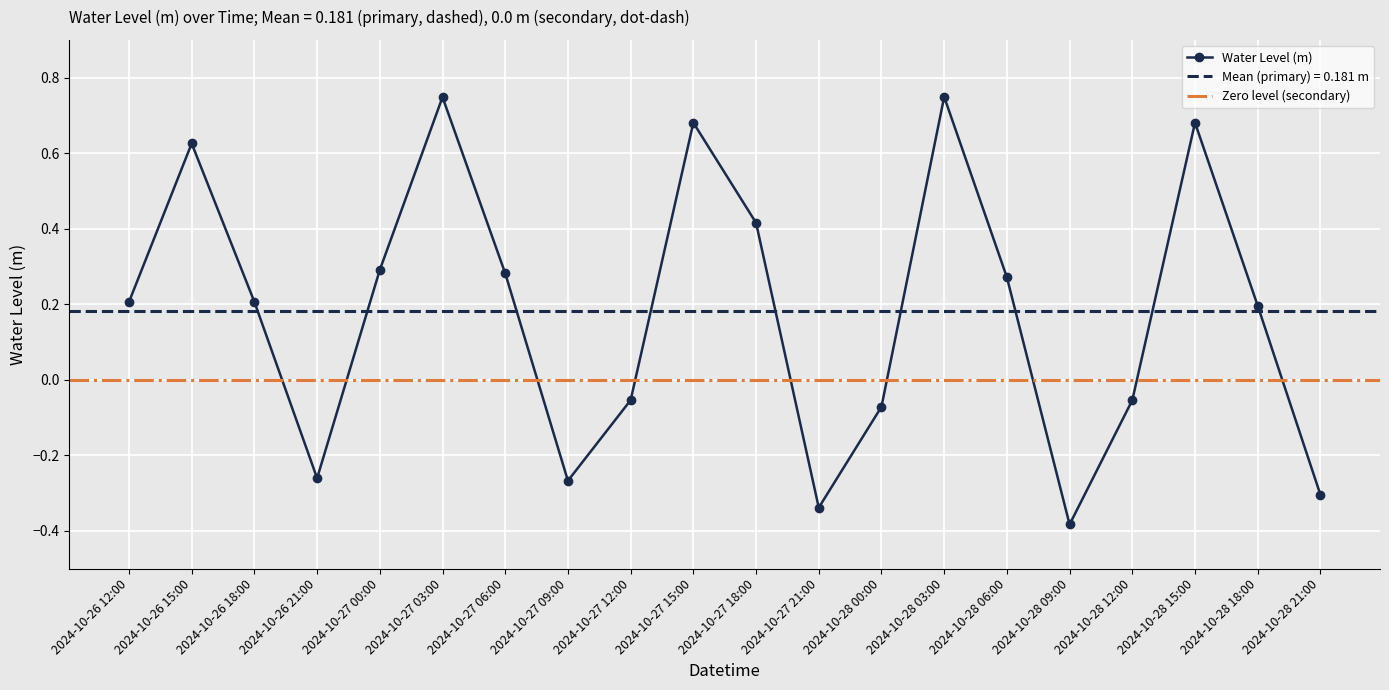

Reading left to right, extract all data points from this chart.

2024-10-26 12:00=0.2	2024-10-26 15:00=0.6	2024-10-26 18:00=0.2	2024-10-26 21:00=-0.3	2024-10-27 00:00=0.3	2024-10-27 03:00=0.7	2024-10-27 06:00=0.3	2024-10-27 09:00=-0.3	2024-10-27 12:00=-0.1	2024-10-27 15:00=0.7	2024-10-27 18:00=0.4	2024-10-27 21:00=-0.3	2024-10-28 00:00=-0.1	2024-10-28 03:00=0.7	2024-10-28 06:00=0.3	2024-10-28 09:00=-0.4	2024-10-28 12:00=-0.1	2024-10-28 15:00=0.7	2024-10-28 18:00=0.2	2024-10-28 21:00=-0.3